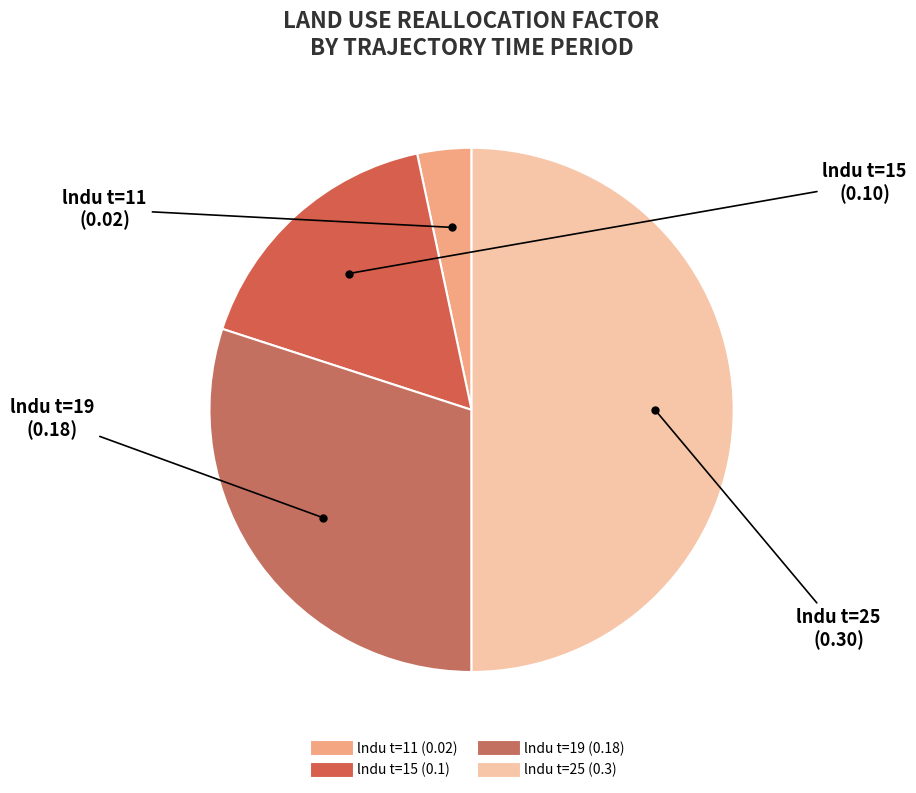

Which slice is the largest?

0.3